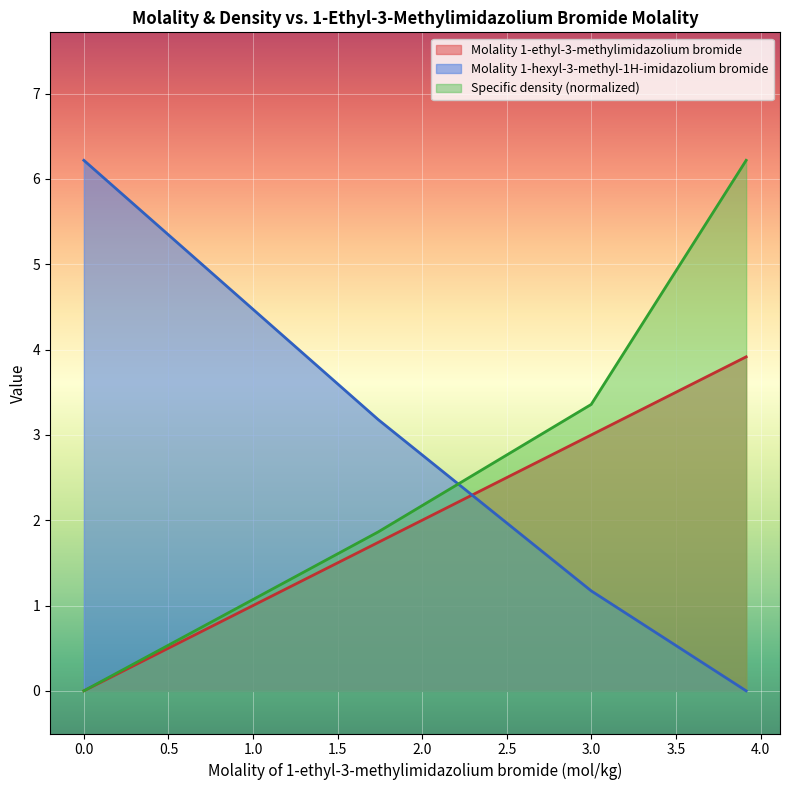

How many lines are shown in the chart?

3